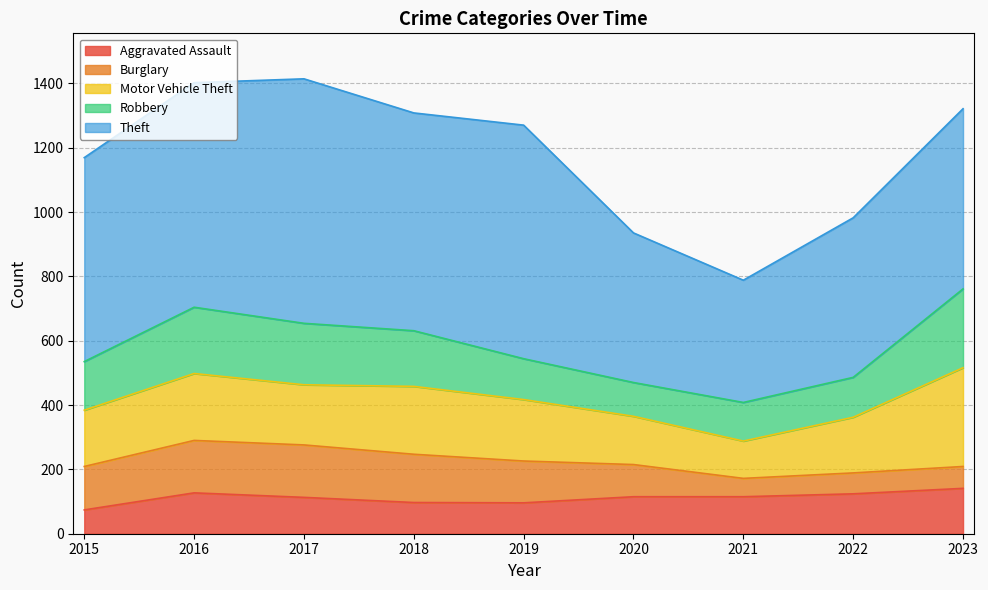

What is the minimum value shown in the chart?

57